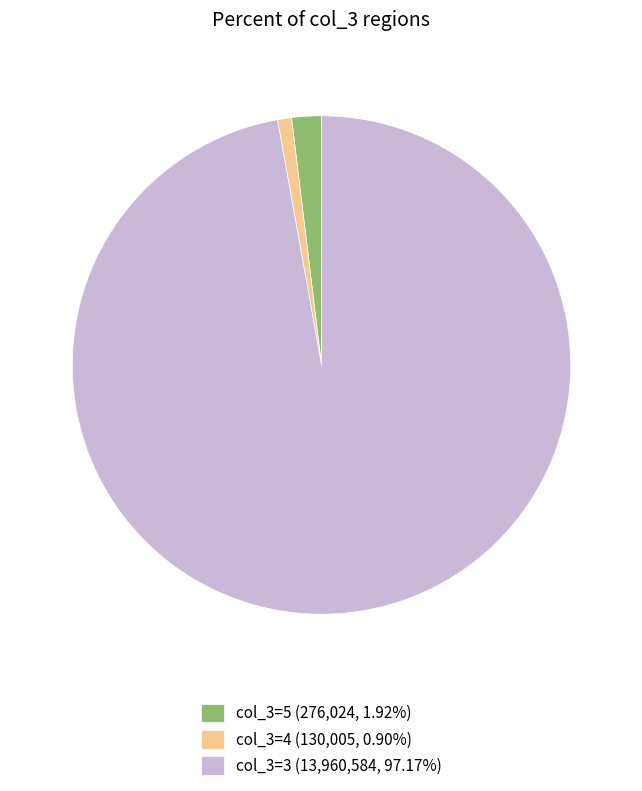

How many segments does this pie chart have?

3